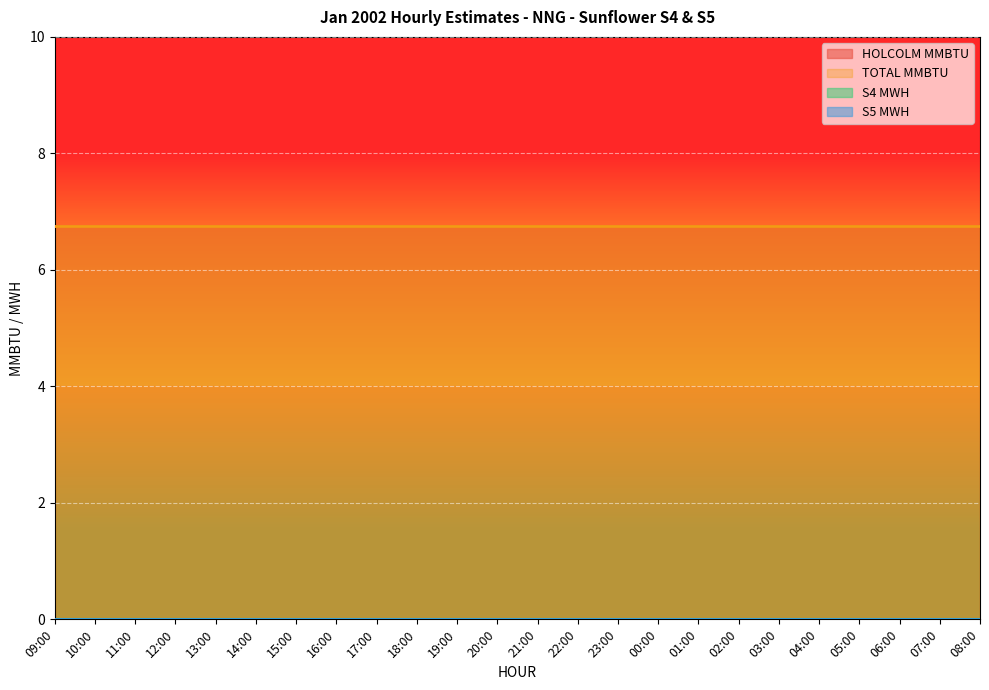

Is the value of S5 MWH at 09:00 greater than the value of TOTAL MMBTU at 19:00?

No